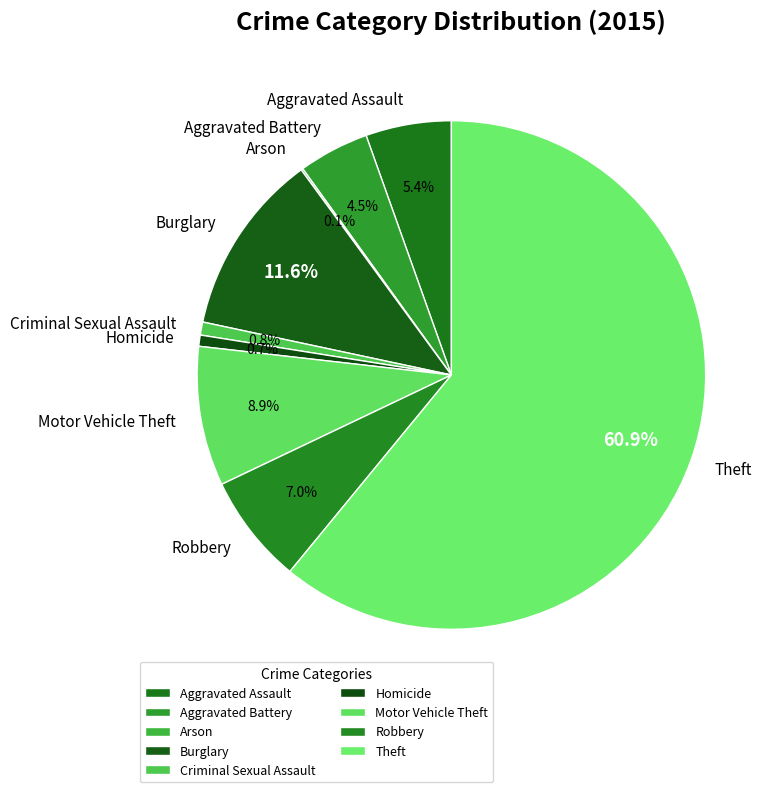

Combined, do Homicide and Aggravated Battery account for over 50%?

No